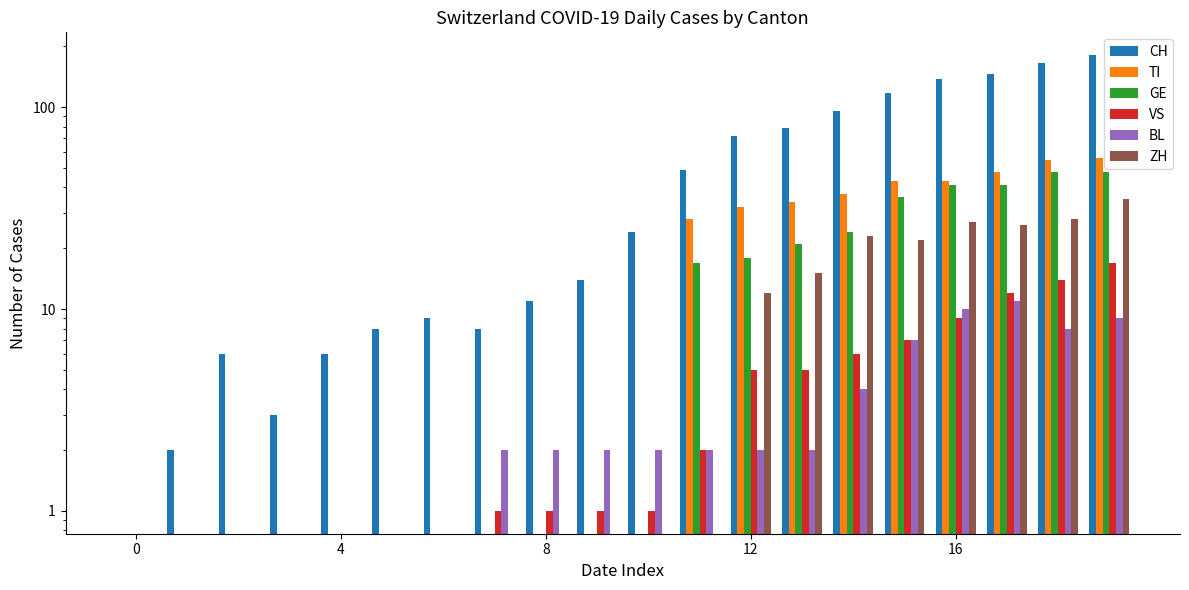

What is the spread (max minus min) of values at 15?

110